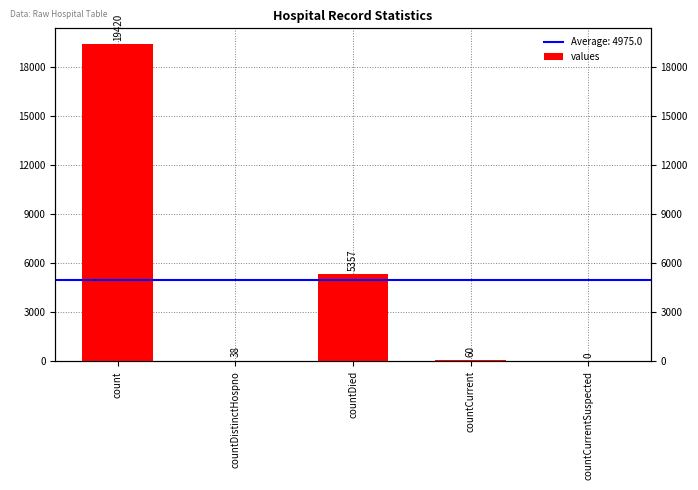

Read the value at countDied, to the nearest 10.

5360